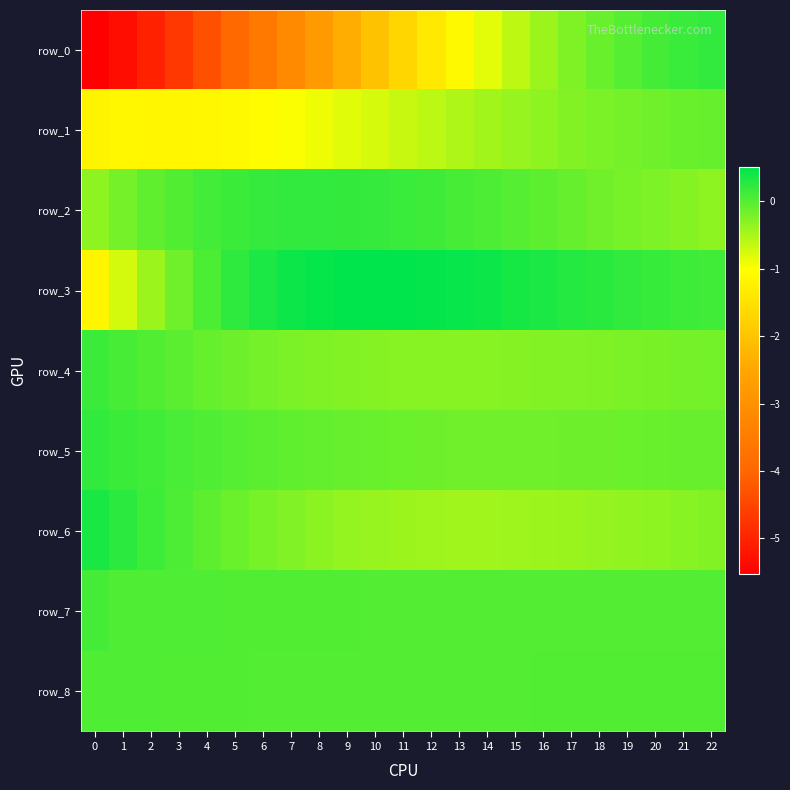

What is the difference between the row_5 values at 7 and 19?

0.1